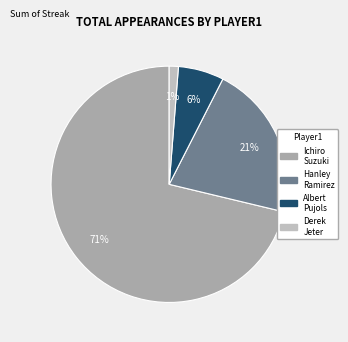

How many slices are in this pie chart?

4